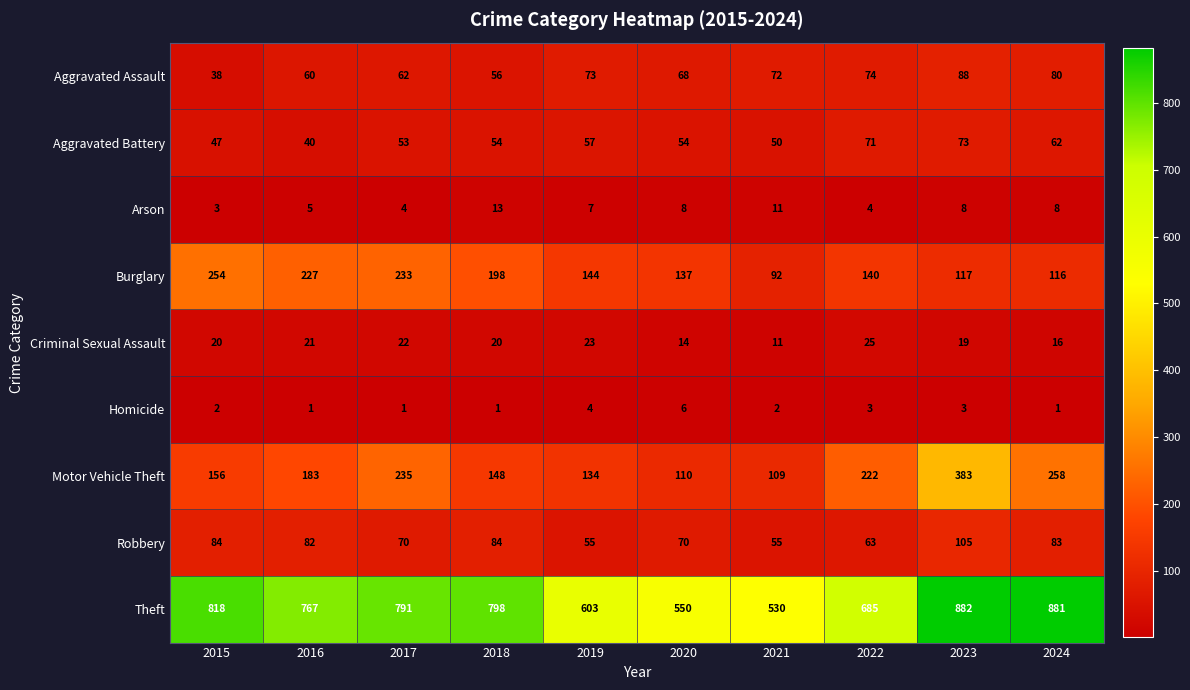

The value of Burglary at 2021 is 92. True or false?

True